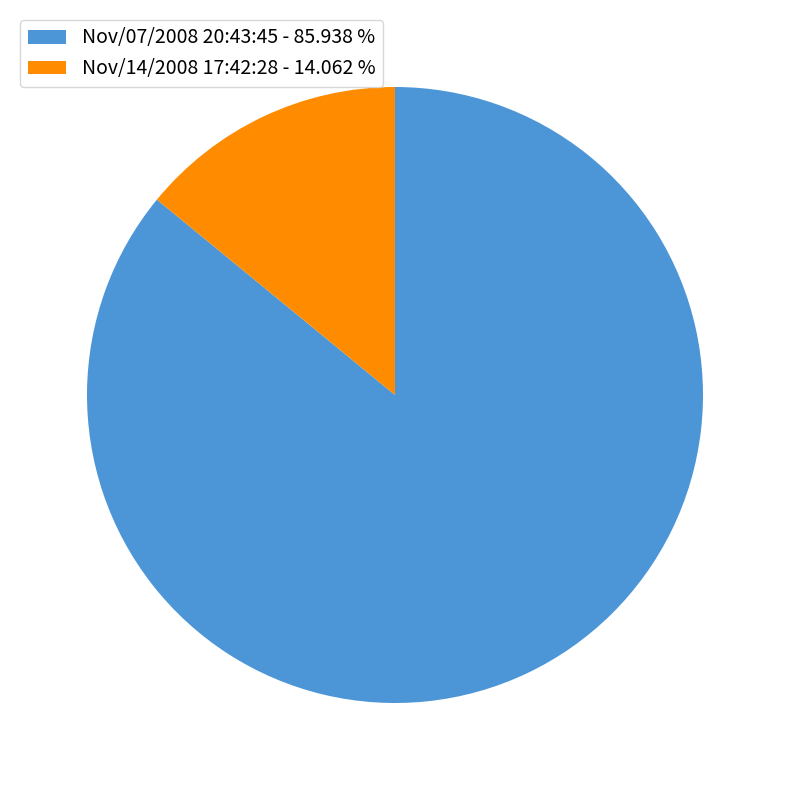

What is the largest slice in the pie chart?

Nov/07/2008 20:43:45